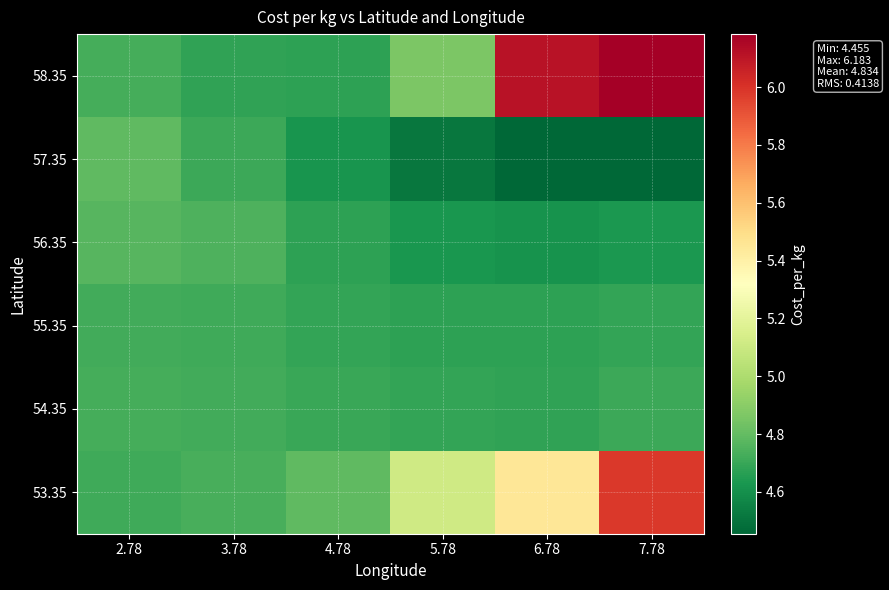

Between 6.78 and 2.78, which is larger?

6.78